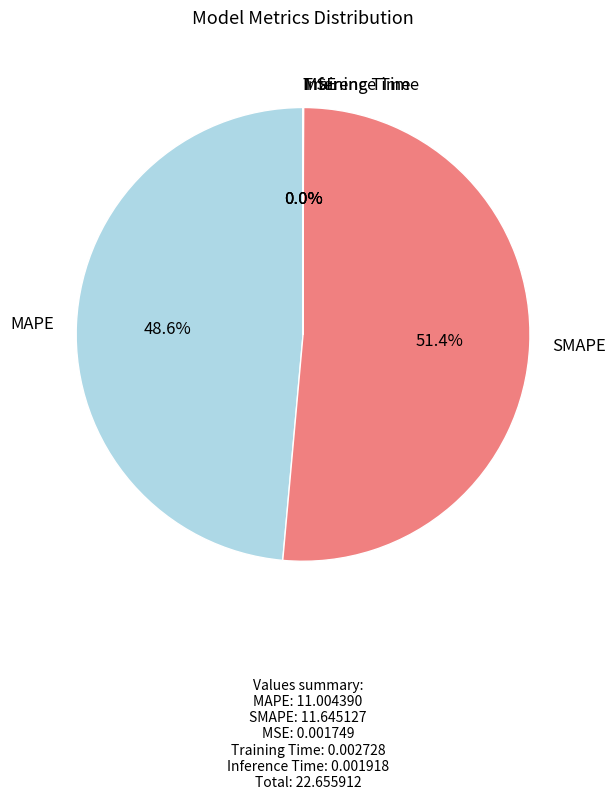

Which category has the biggest portion of the pie?

SMAPE